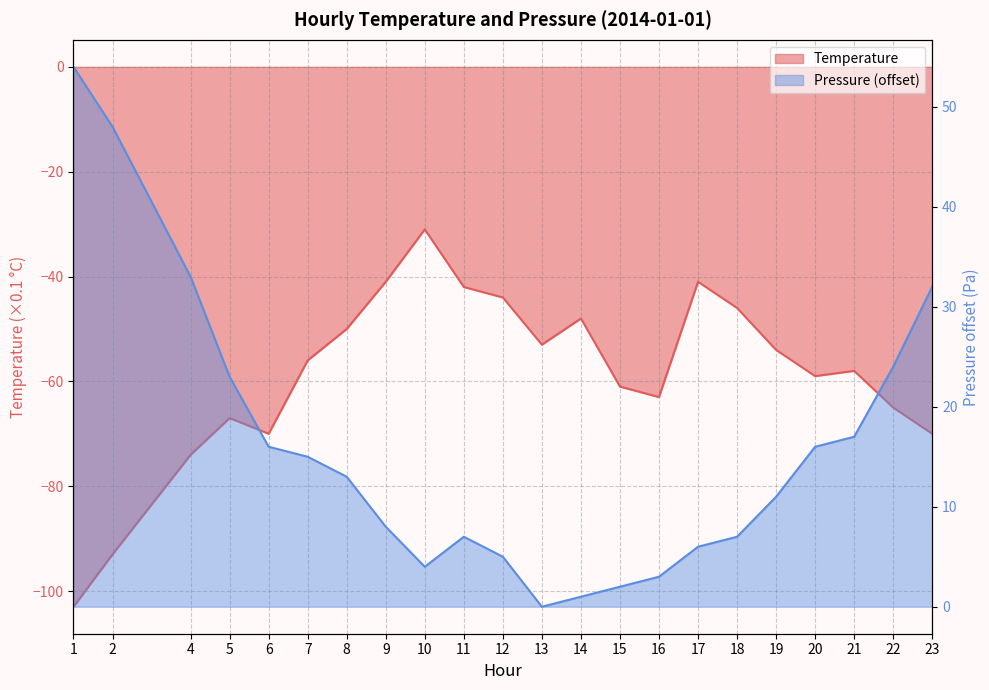

Between 8 and 15, which is larger?

8